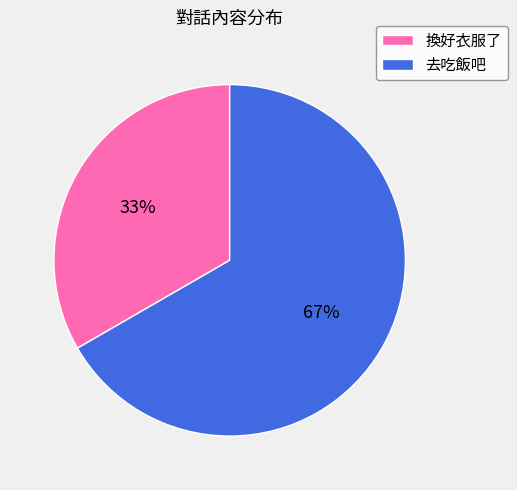

The 去吃飯吧 slice represents 67% of the pie. True or false?

True